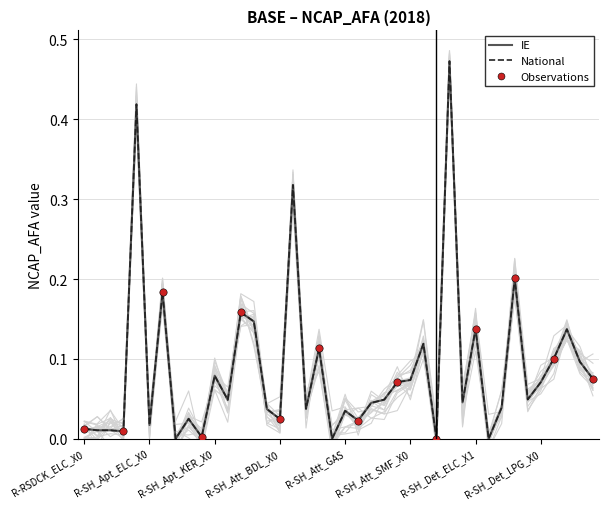

Which series has the largest total across all categories?

IE